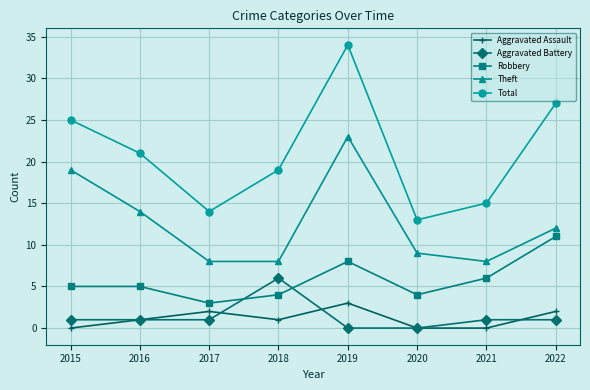

True or false: Theft and Aggravated Battery intersect in this chart.

False